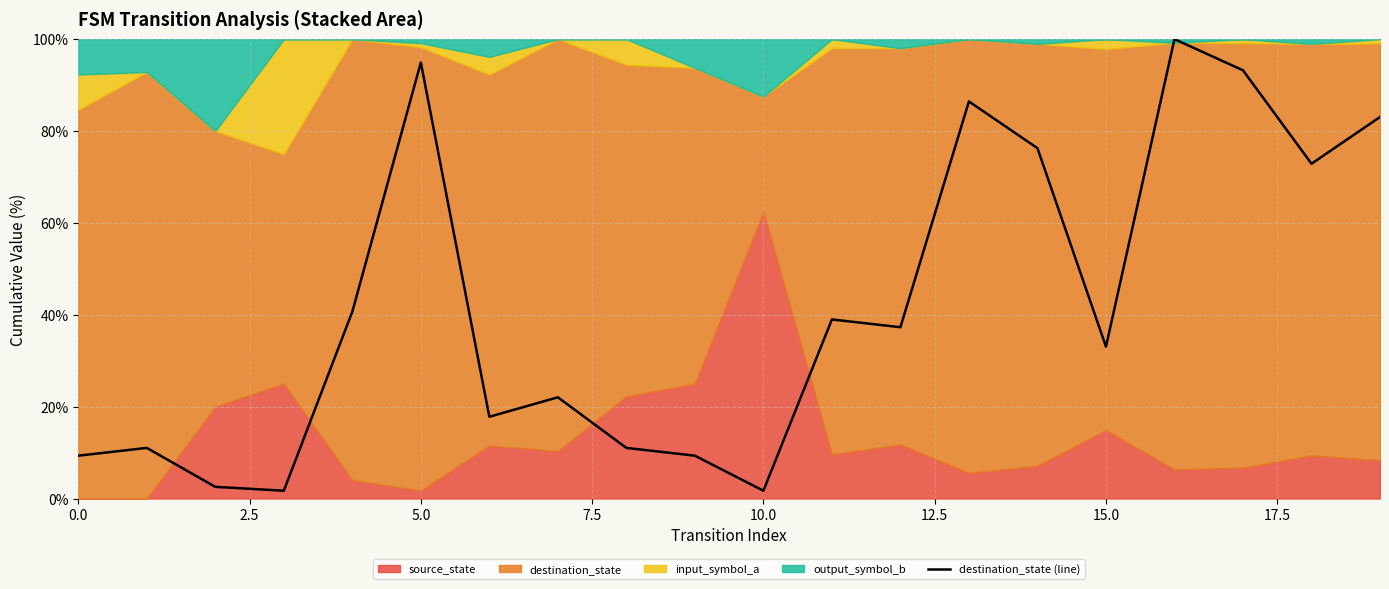

What is the sum of the values at 18 and 12?

110.2